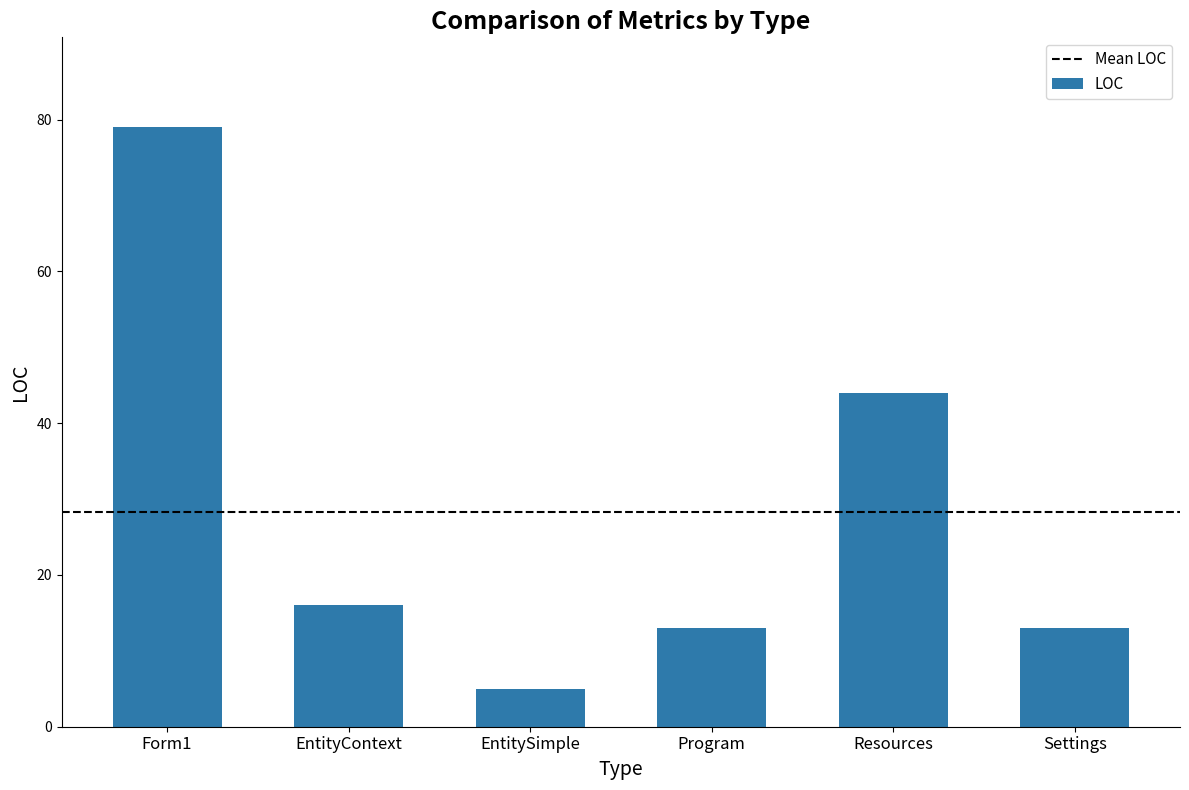

The chart shows a value of 13 at Settings. True or false?

True